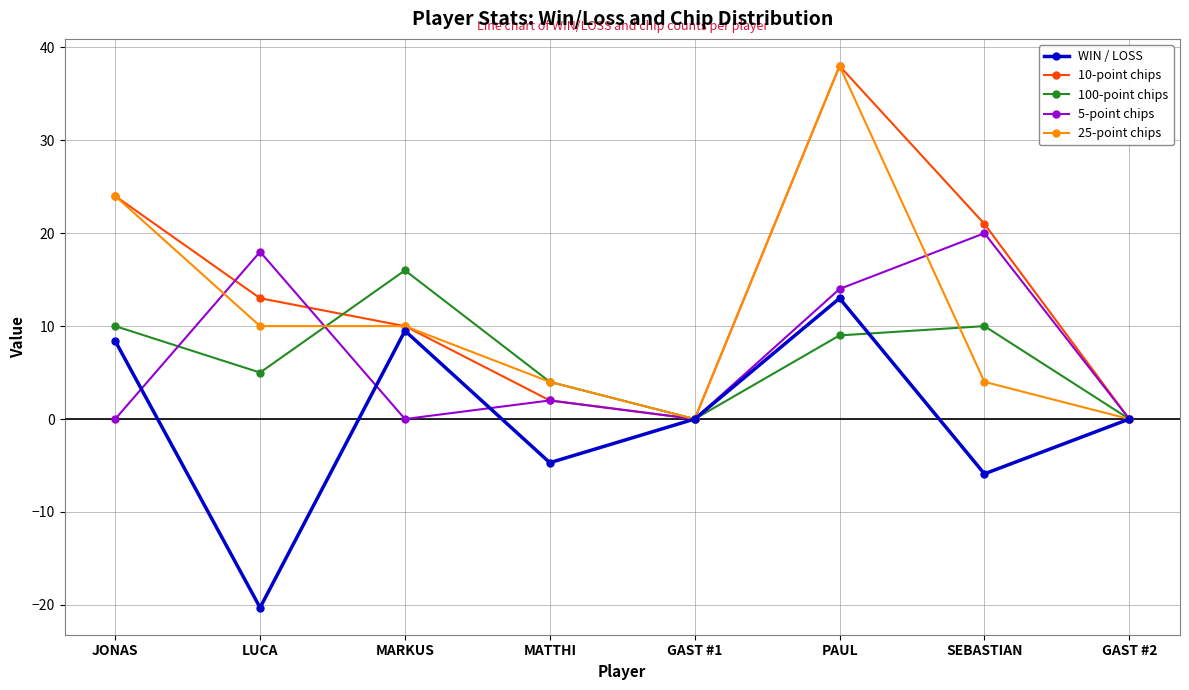

What is the value of the 100-point chips point at the 7th from the left?

10.0